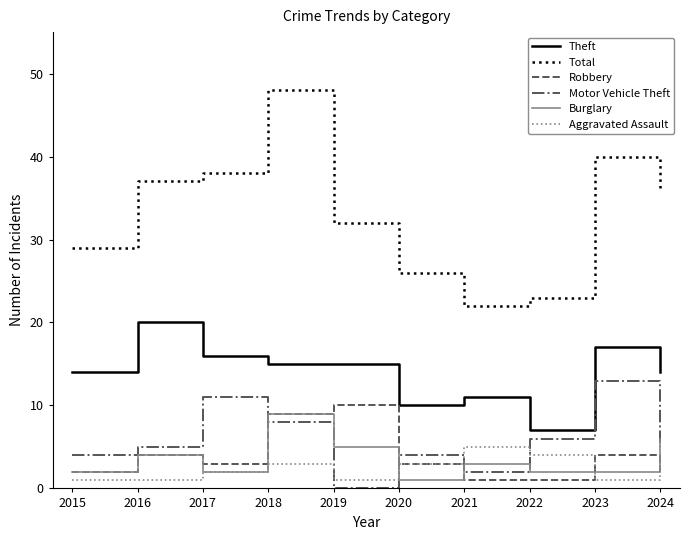

Between 2019 and 2020, which series saw the biggest shift?

Robbery